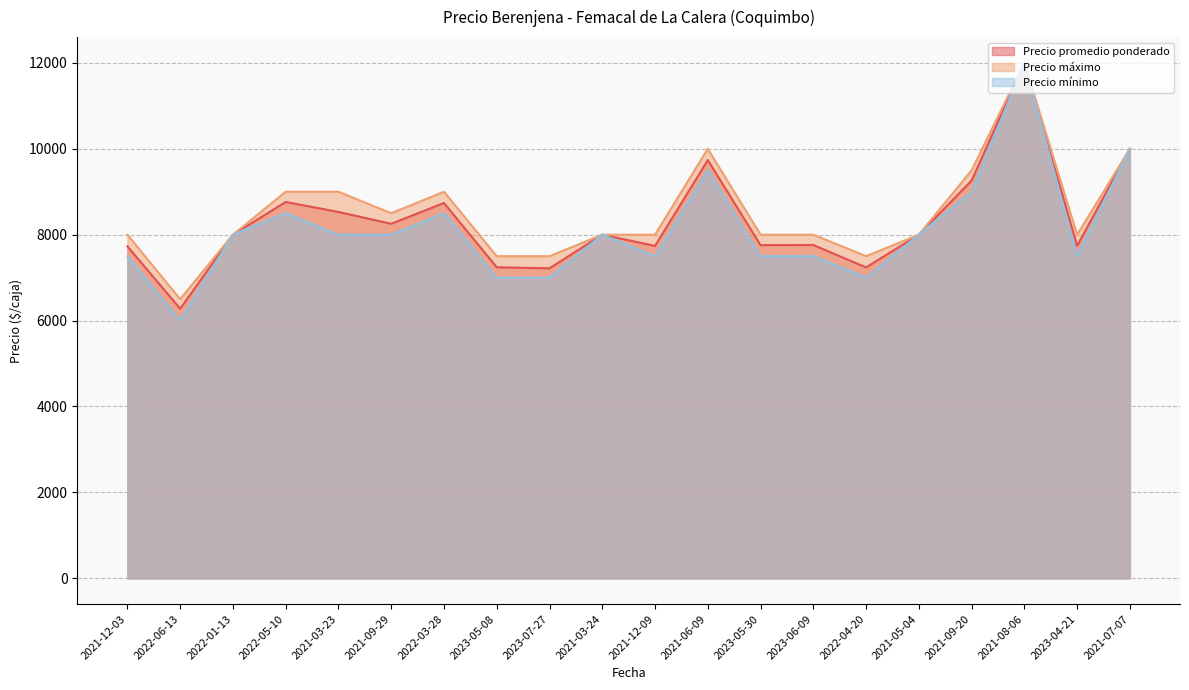

Which category has the highest value across all series?

2021-08-06